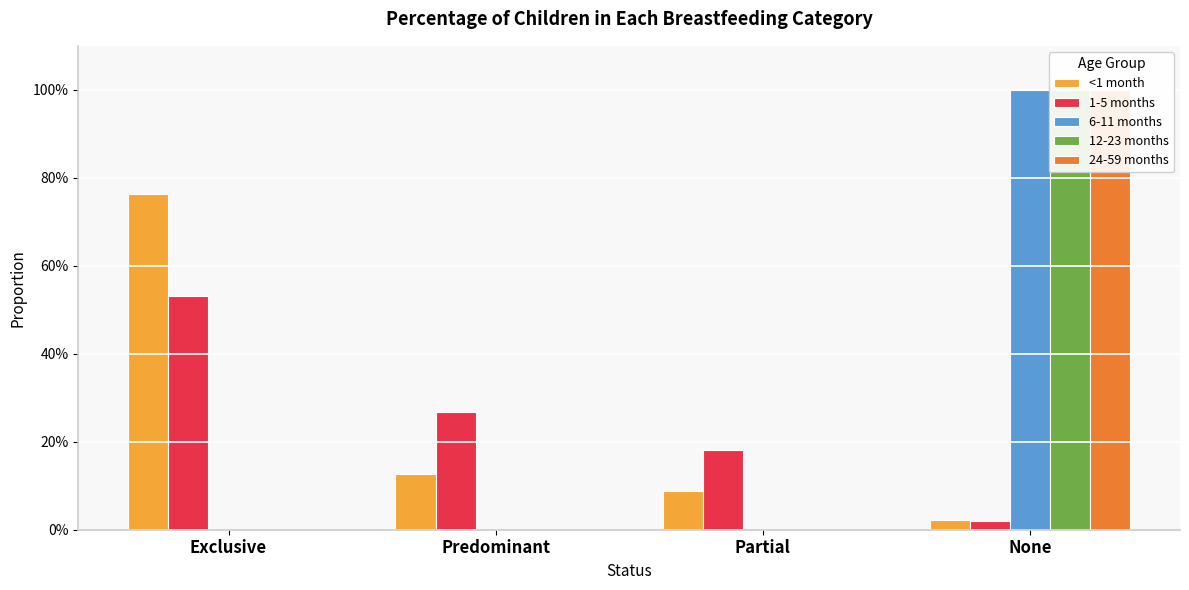

Reading left to right, extract all data points from this chart.

<1 month: Exclusive=0.8	Predominant=0.1	Partial=0.1	None=0.0
1-5 months: Exclusive=0.5	Predominant=0.3	Partial=0.2	None=0.0
6-11 months: Exclusive=0.0	Predominant=0.0	Partial=0.0	None=1.0
12-23 months: Exclusive=0.0	Predominant=0.0	Partial=0.0	None=1.0
24-59 months: Exclusive=0.0	Predominant=0.0	Partial=0.0	None=1.0